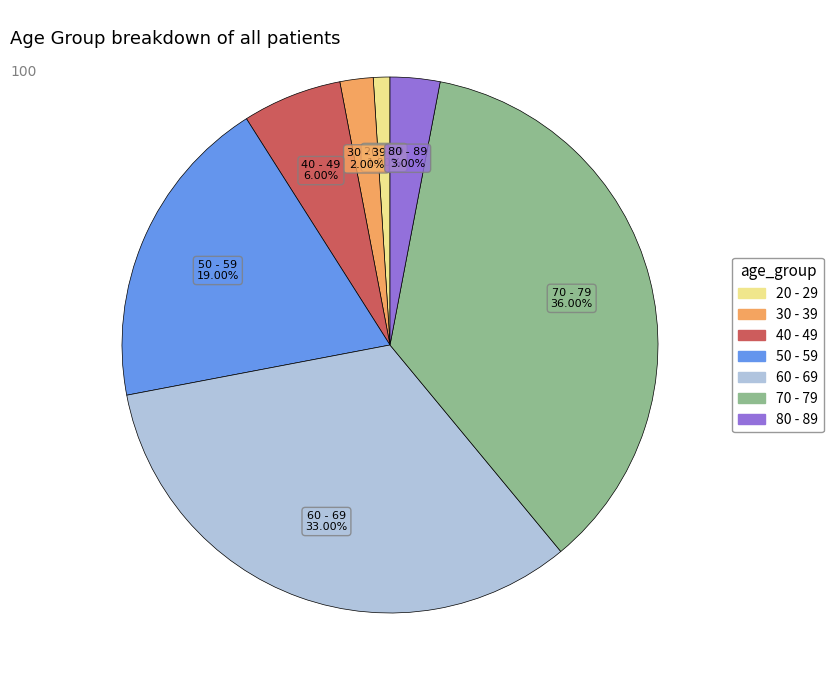

To the nearest percent, what is the average slice percentage?

14%